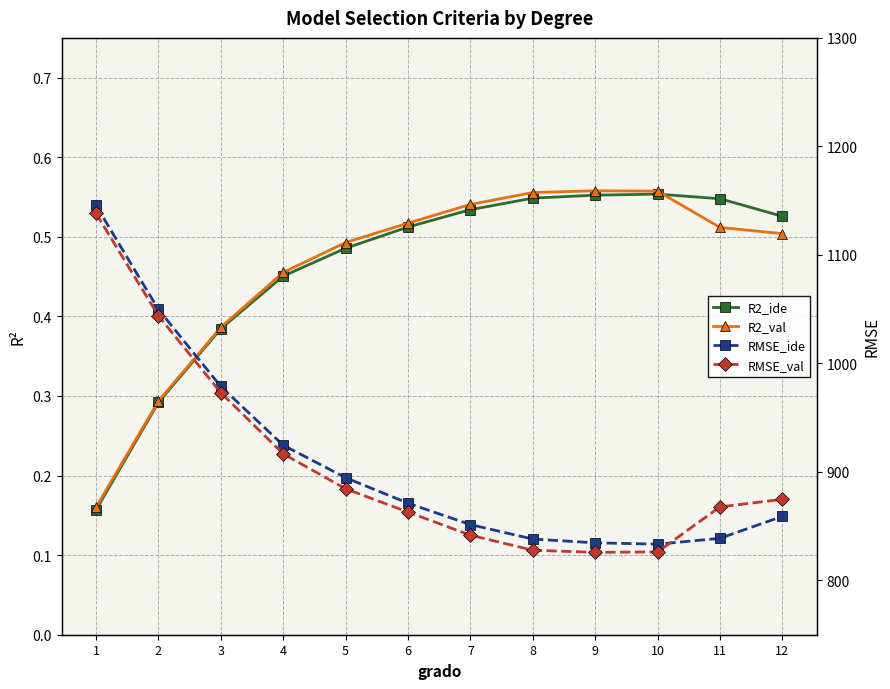

Which series has the largest total across all categories?

RMSE_ide